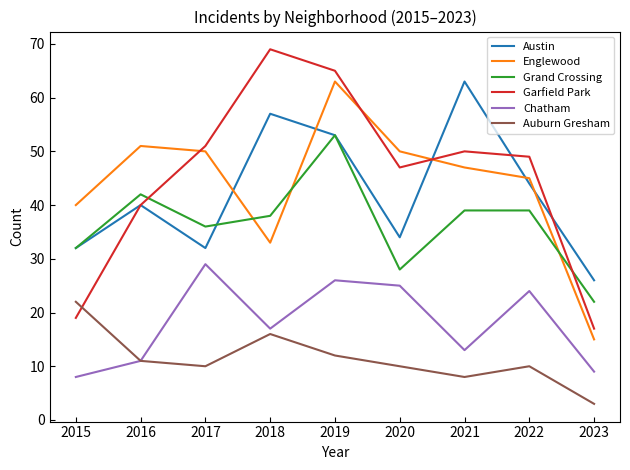

The value of Chatham at 2021 is 23. True or false?

False